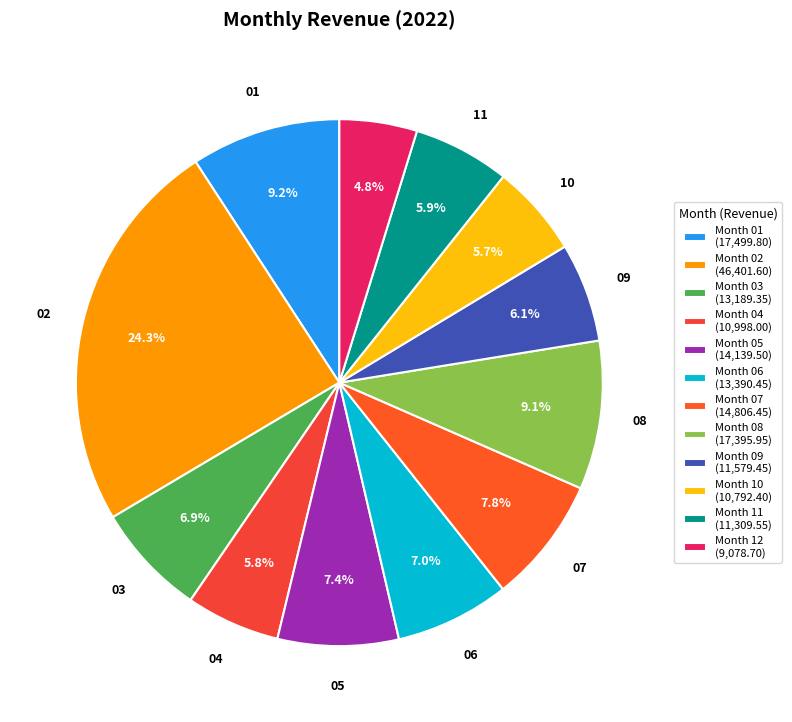

How many segments does this pie chart have?

12